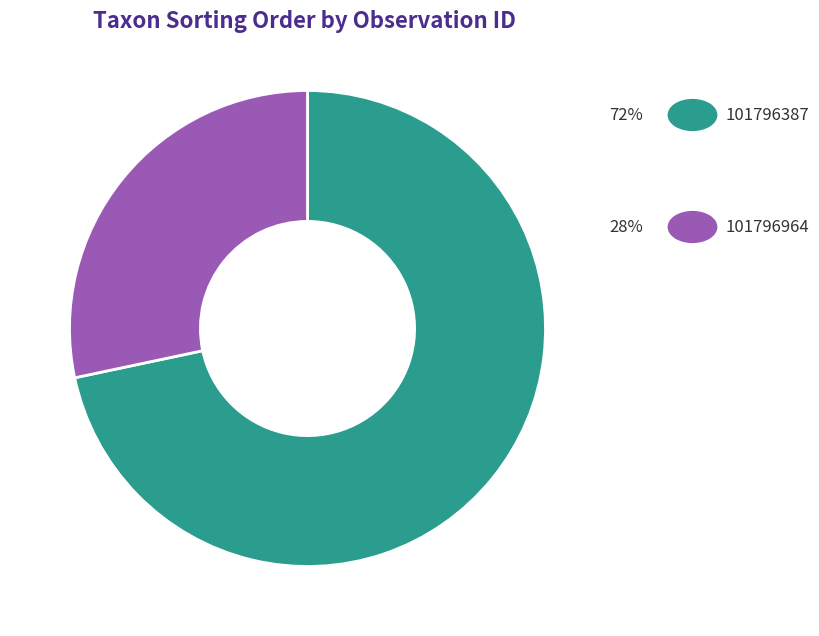

Is there a majority slice in this chart?

Yes